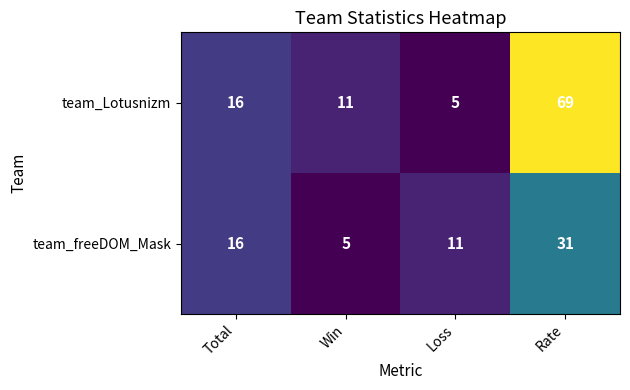

Reading left to right, list all the values displayed in this chart.

team_Lotusnizm: 16	11	5	69
team_freeDOM_Mask: 16	5	11	31